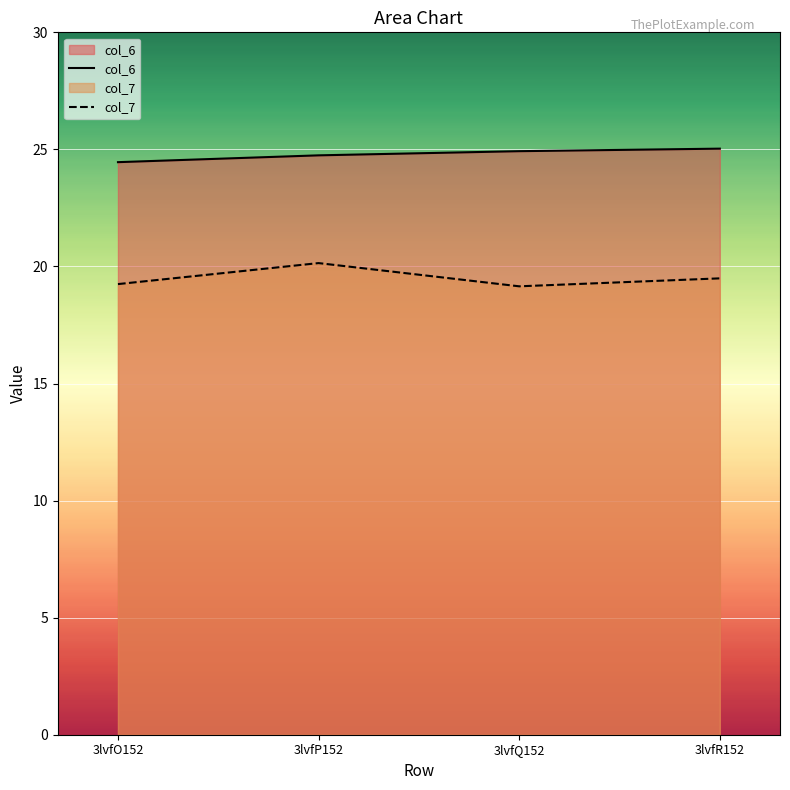

The col_6 series shows 24.7 at 3lvfP152. True or false?

True